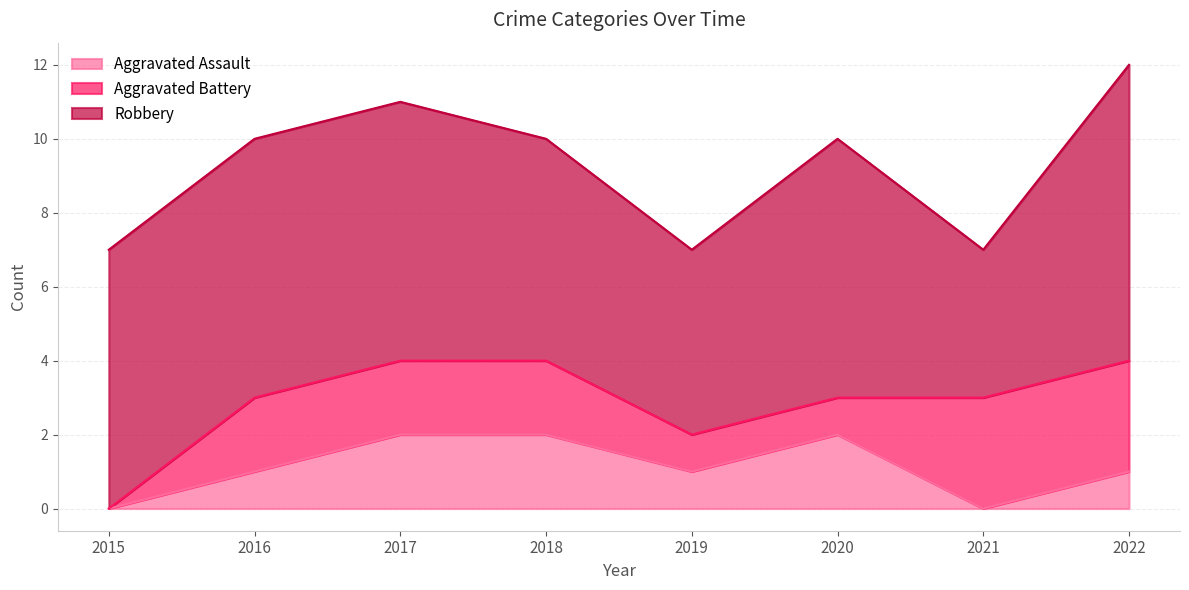

True or false: Aggravated Battery has more than 0 interior local peaks.

False